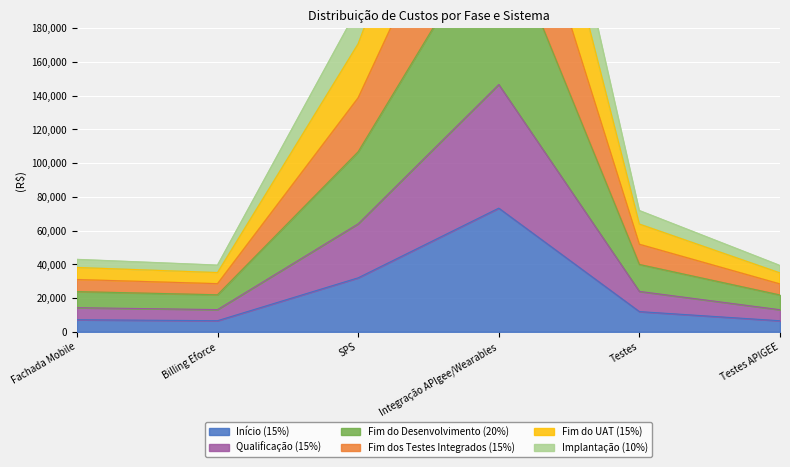

At how many categories does at least one series exceed 298094?

1